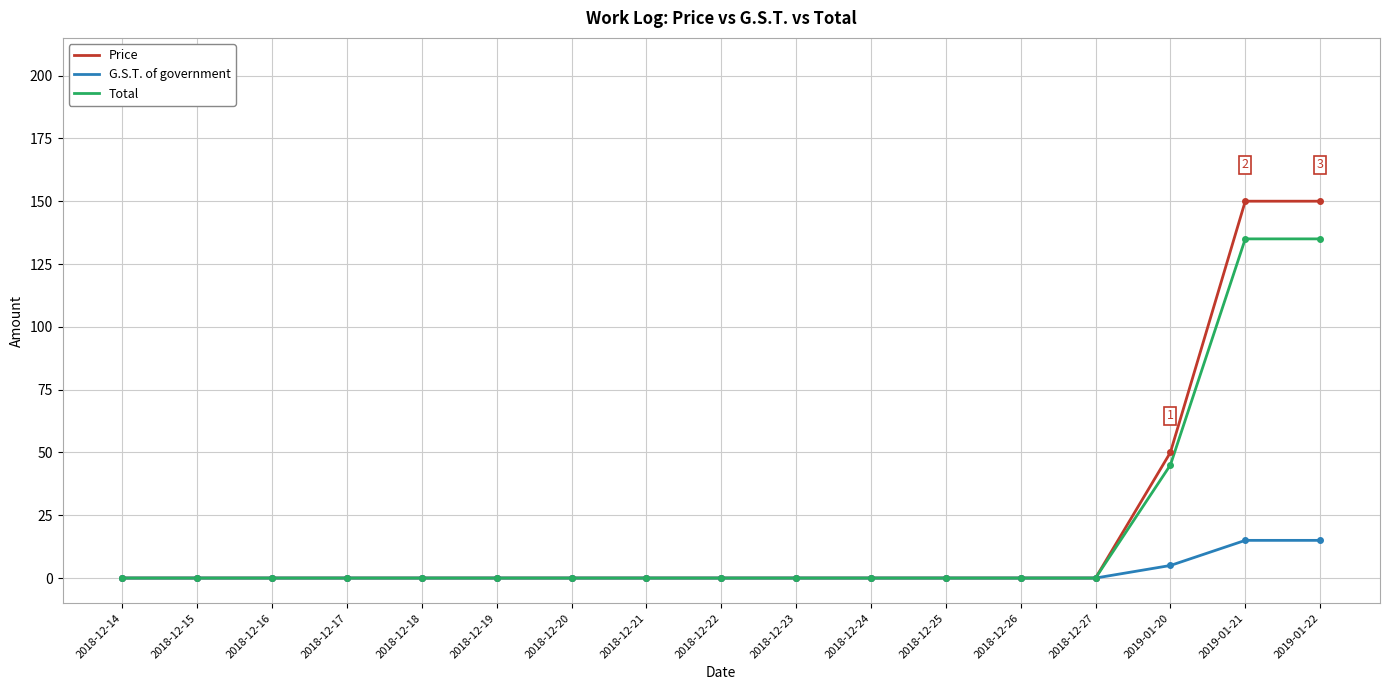

What position from the right is 2018-12-20?

11